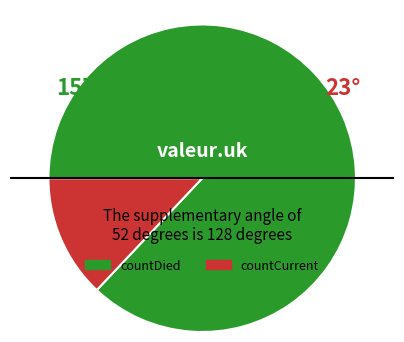

Approximately how many times larger is the value at countDied compared to countCurrent?

6.7